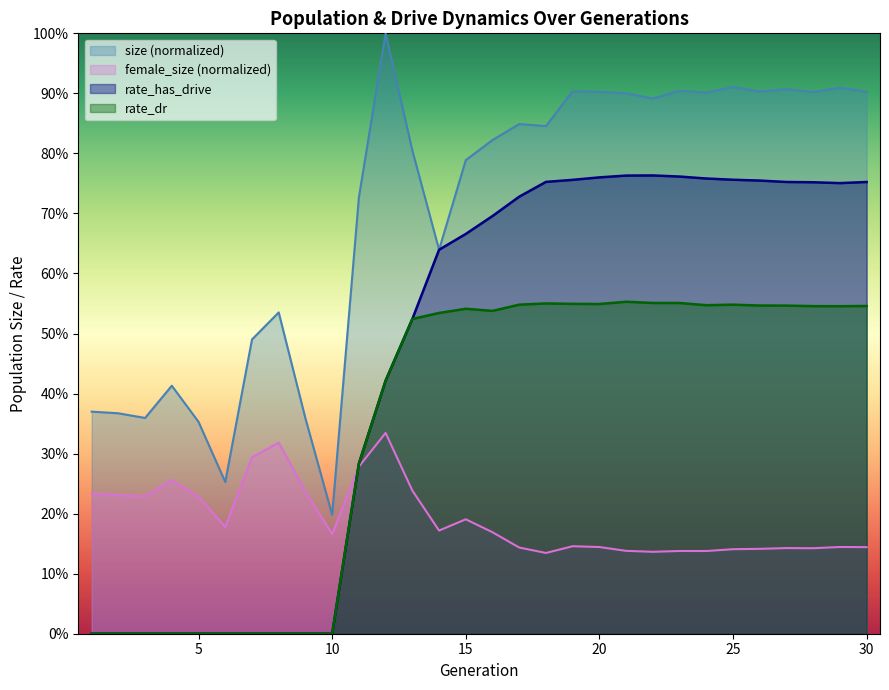

The value of female_size at 9 is 0.3. True or false?

False